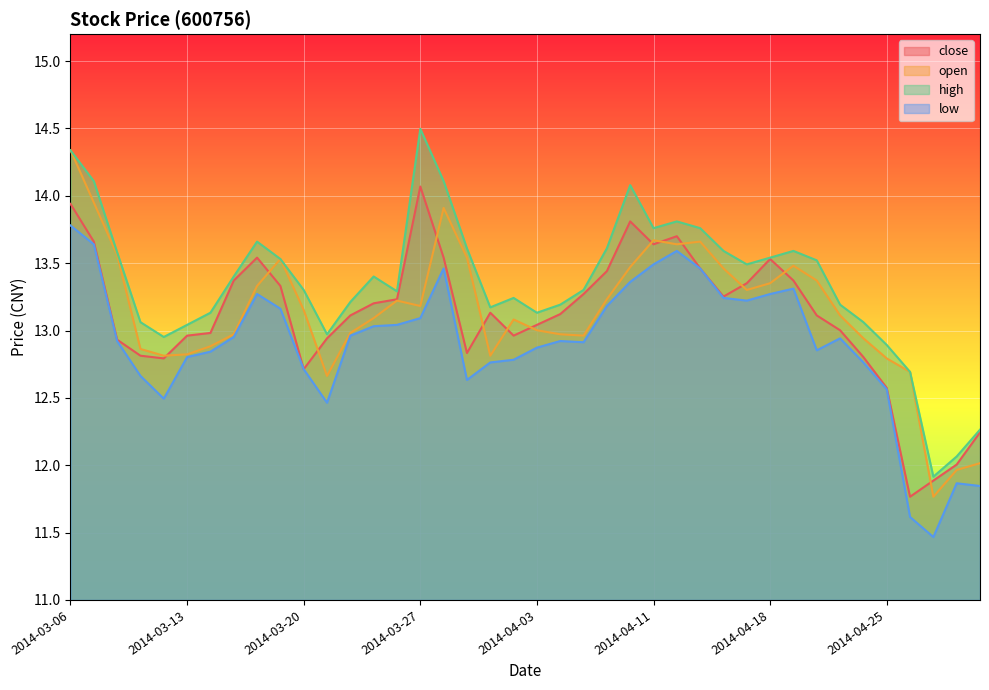

Reading right to left, what are all the values shown in this chart?

close: 12.2	12.0	11.9	11.8	12.6	12.8	13.0	13.1	13.4	13.5	13.4	13.3	13.5	13.7	13.6	13.8	13.4	13.3	13.1	13.0	13.0	13.1	12.8	13.5	14.1	13.2	13.2	13.1	12.9	12.7	13.3	13.5	13.4	13.0	13.0	12.8	12.8	12.9	13.7	13.9
open: 12.0	12.0	11.8	12.7	12.8	12.9	13.1	13.4	13.5	13.4	13.3	13.5	13.7	13.6	13.7	13.5	13.2	13.0	13.0	13.0	13.1	12.8	13.5	13.9	13.2	13.2	13.1	13.0	12.7	13.2	13.5	13.3	13.0	12.9	12.8	12.8	12.9	13.6	13.9	14.3
high: 12.3	12.1	11.9	12.7	12.9	13.1	13.2	13.5	13.6	13.5	13.5	13.6	13.8	13.8	13.8	14.1	13.6	13.3	13.2	13.1	13.2	13.2	13.6	14.1	14.5	13.3	13.4	13.2	13.0	13.3	13.5	13.7	13.4	13.1	13.0	13.0	13.1	13.6	14.1	14.3
low: 11.8	11.9	11.5	11.6	12.6	12.8	12.9	12.9	13.3	13.3	13.2	13.2	13.5	13.6	13.5	13.4	13.2	12.9	12.9	12.9	12.8	12.8	12.6	13.5	13.1	13.0	13.0	13.0	12.5	12.7	13.2	13.3	13.0	12.8	12.8	12.5	12.7	12.9	13.6	13.8